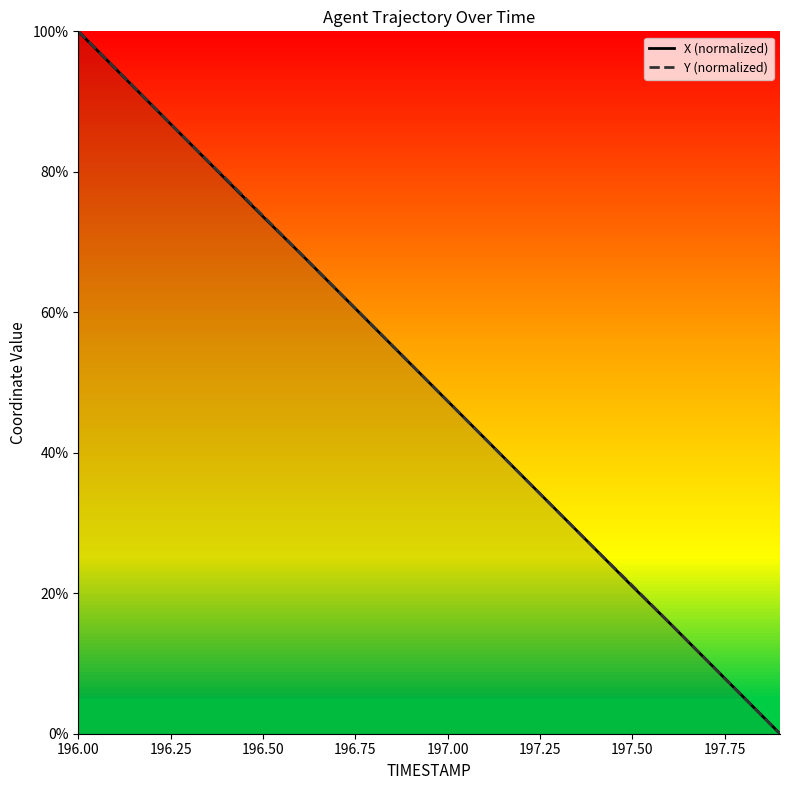

What is the difference between the maximum and minimum values in the X (normalized) series?

100.0